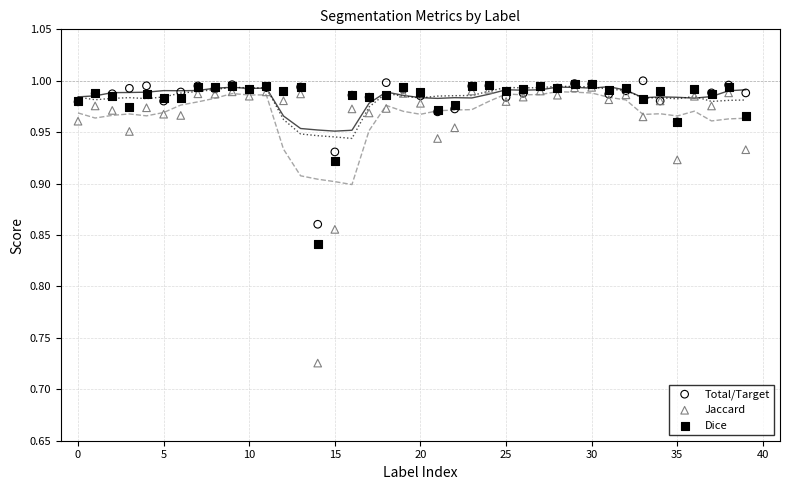

What are all the series names shown in the legend?

Total/Target, Jaccard, Dice